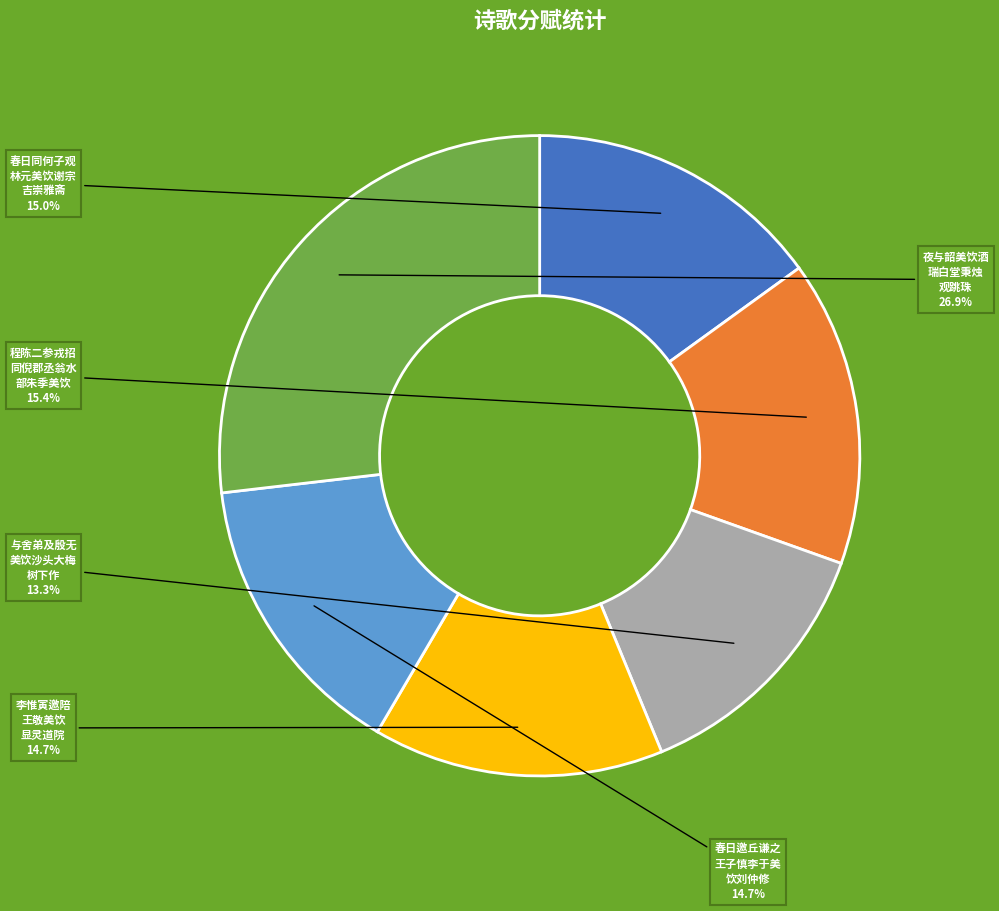

How many slices are in this pie chart?

6